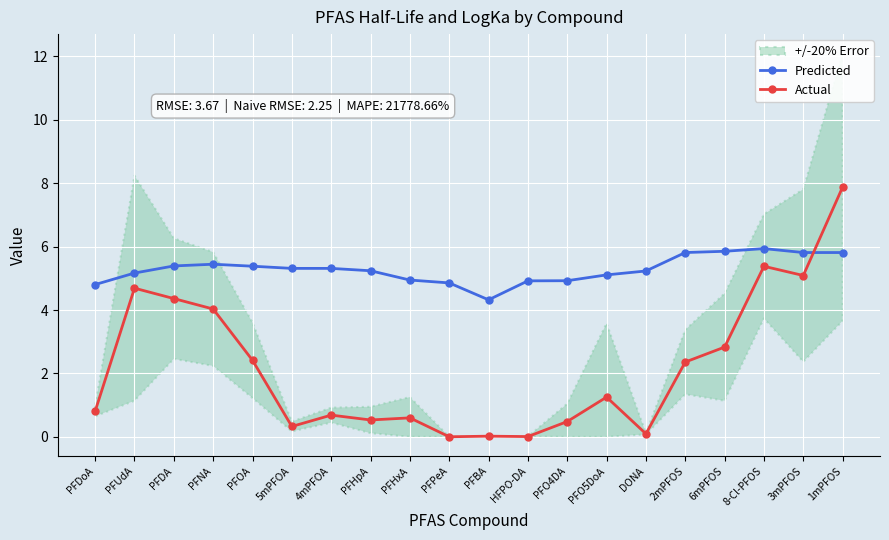

What is the label of the 16th point from the left?

2mPFOS